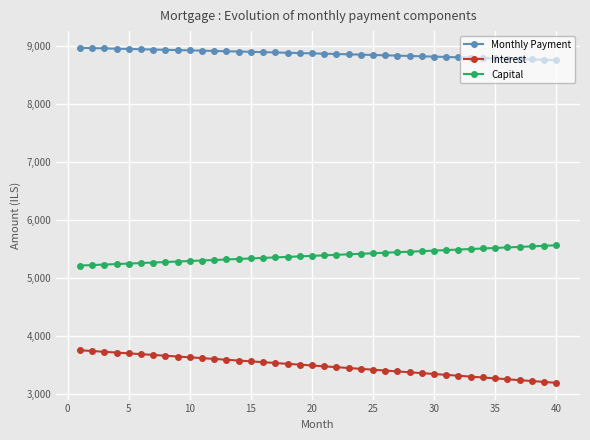

What is the difference between the second highest and minimum values in the Monthly Payment series?

207.4